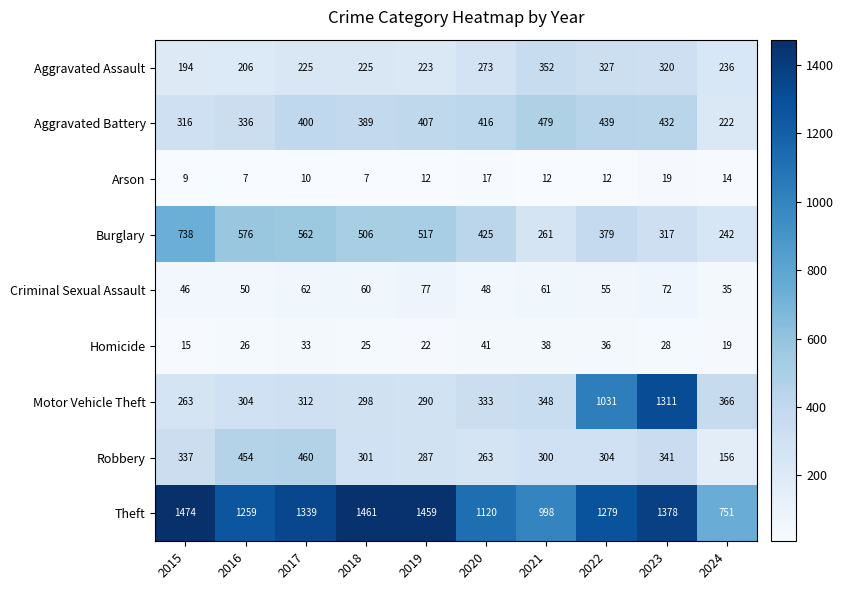

What is the total value across all series at 2023?

4218